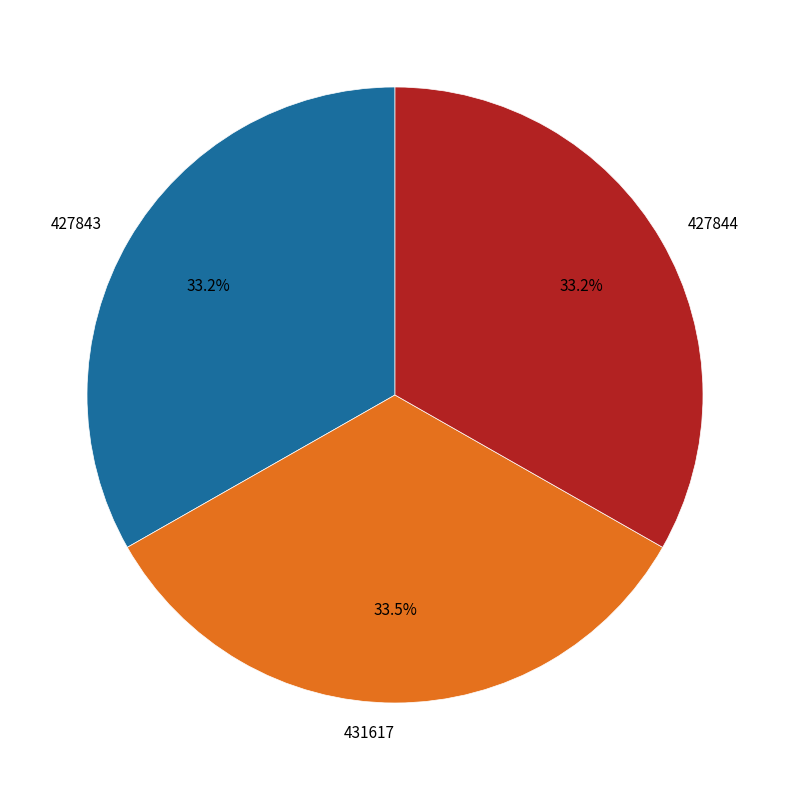

To the nearest percent, what portion does 427844 represent?

33%